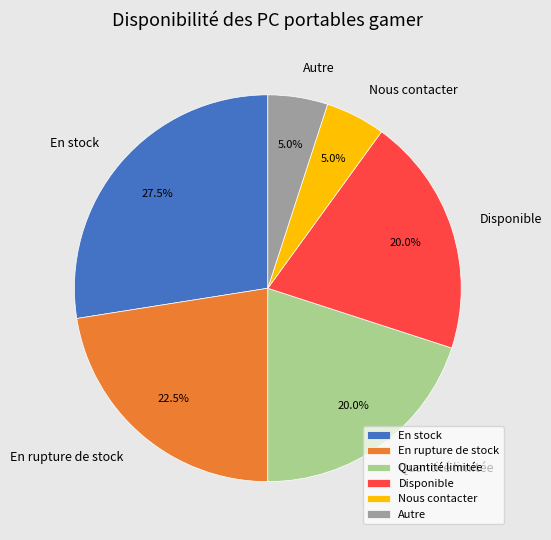

What is the largest slice in the pie chart?

En stock